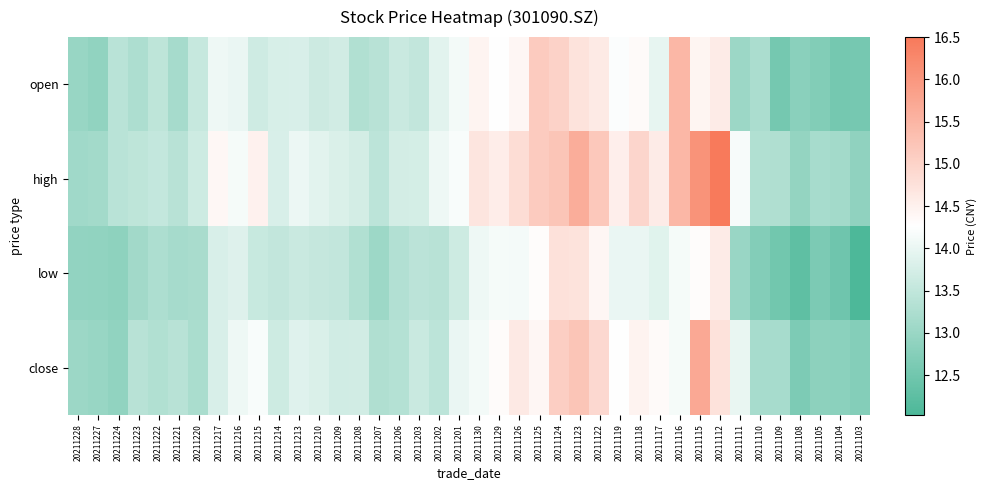

Reading right to left, what are all the values shown in this chart?

open: 20211103=12.6	20211104=12.6	20211105=12.7	20211108=12.8	20211109=12.6	20211110=13.2	20211111=13.0	20211112=14.6	20211115=14.4	20211116=15.5	20211117=14.0	20211118=14.3	20211119=14.2	20211122=14.6	20211123=14.7	20211124=15.0	20211125=15.1	20211126=14.4	20211129=14.3	20211130=14.4	20211201=14.1	20211202=13.9	20211203=13.5	20211206=13.6	20211207=13.4	20211208=13.3	20211209=13.7	20211210=13.6	20211213=13.8	20211214=13.8	20211215=13.7	20211216=14.0	20211217=14.1	20211220=13.6	20211221=13.2	20211222=13.5	20211223=13.2	20211224=13.4	20211227=12.9	20211228=13.0
high: 20211103=12.9	20211104=13.1	20211105=13.2	20211108=12.9	20211109=13.3	20211110=13.3	20211111=14.2	20211112=16.5	20211115=16.1	20211116=15.5	20211117=14.6	20211118=15.0	20211119=14.5	20211122=15.2	20211123=15.6	20211124=15.2	20211125=15.1	20211126=14.8	20211129=14.6	20211130=14.7	20211201=14.2	20211202=14.1	20211203=13.7	20211206=13.7	20211207=13.4	20211208=13.7	20211209=13.8	20211210=13.9	20211213=14.0	20211214=13.8	20211215=14.5	20211216=14.2	20211217=14.4	20211220=13.7	20211221=13.4	20211222=13.5	20211223=13.4	20211224=13.4	20211227=13.1	20211228=13.1
low: 20211103=12.0	20211104=12.5	20211105=12.6	20211108=12.3	20211109=12.5	20211110=12.7	20211111=13.0	20211112=14.6	20211115=14.3	20211116=14.2	20211117=13.9	20211118=14.0	20211119=14.0	20211122=14.4	20211123=14.7	20211124=14.8	20211125=14.3	20211126=14.1	20211129=14.2	20211130=14.1	20211201=13.7	20211202=13.4	20211203=13.4	20211206=13.3	20211207=13.1	20211208=13.3	20211209=13.5	20211210=13.5	20211213=13.6	20211214=13.5	20211215=13.6	20211216=13.9	20211217=13.8	20211220=13.2	20211221=13.2	20211222=13.2	20211223=13.1	20211224=12.9	20211227=12.9	20211228=12.9
close: 20211103=12.7	20211104=12.8	20211105=12.8	20211108=12.7	20211109=13.2	20211110=13.2	20211111=14.0	20211112=14.8	20211115=15.7	20211116=14.2	20211117=14.3	20211118=14.5	20211119=14.3	20211122=14.9	20211123=15.2	20211124=15.1	20211125=14.4	20211126=14.6	20211129=14.3	20211130=14.1	20211201=14.0	20211202=13.4	20211203=13.6	20211206=13.3	20211207=13.3	20211208=13.7	20211209=13.7	20211210=13.8	20211213=13.9	20211214=13.6	20211215=14.2	20211216=14.1	20211217=13.8	20211220=13.2	20211221=13.4	20211222=13.3	20211223=13.4	20211224=12.9	20211227=13.0	20211228=13.0